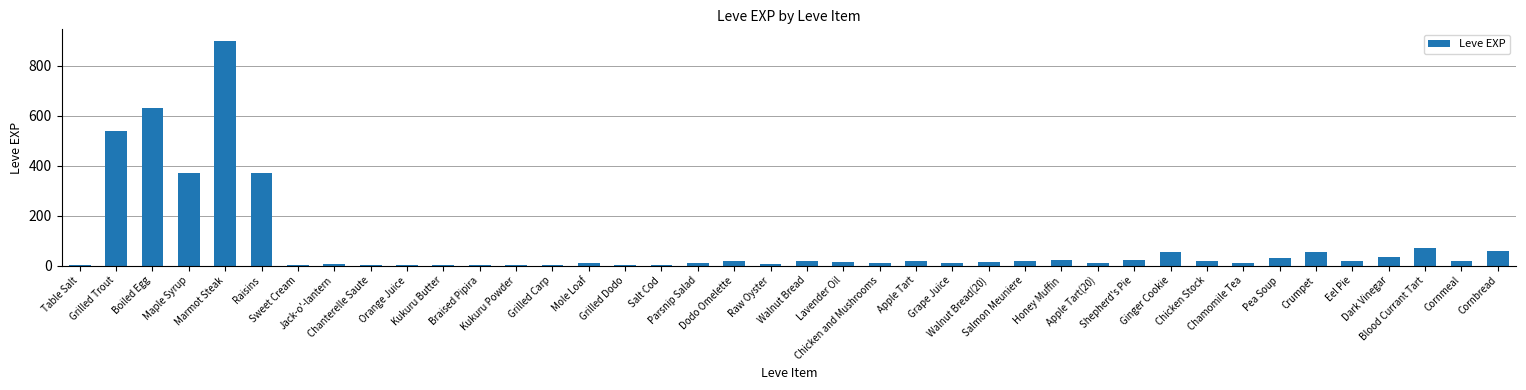

Is it true that the value at Dark Vinegar is 36?

True